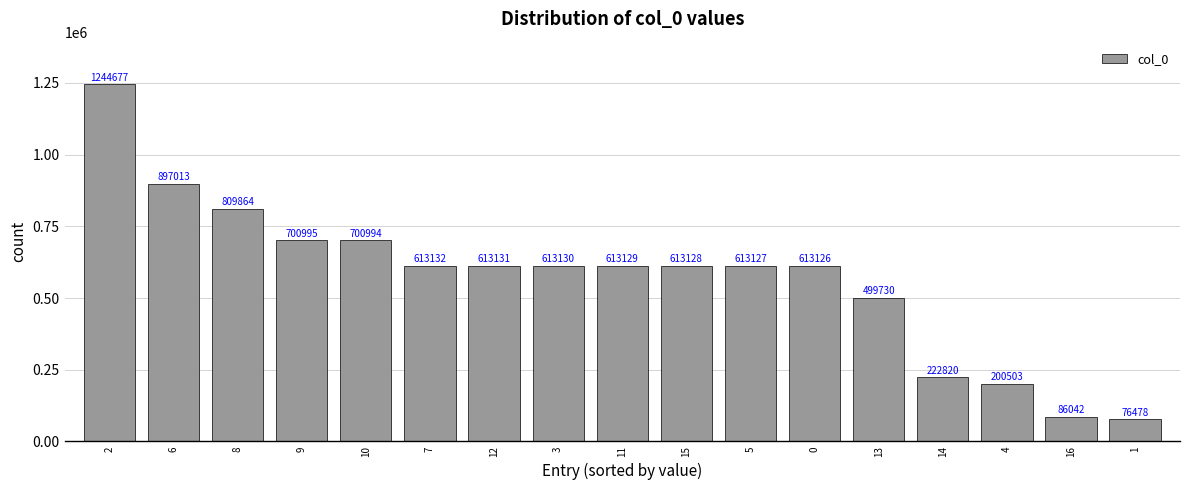

List the labels in order of value, smallest first.

1, 16, 4, 14, 13, 0, 5, 15, 11, 3, 12, 7, 10, 9, 8, 6, 2